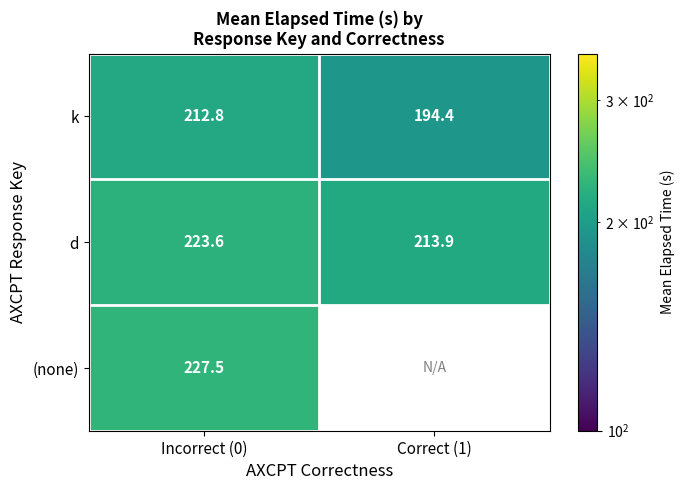

How many categories are shown in the chart?

2